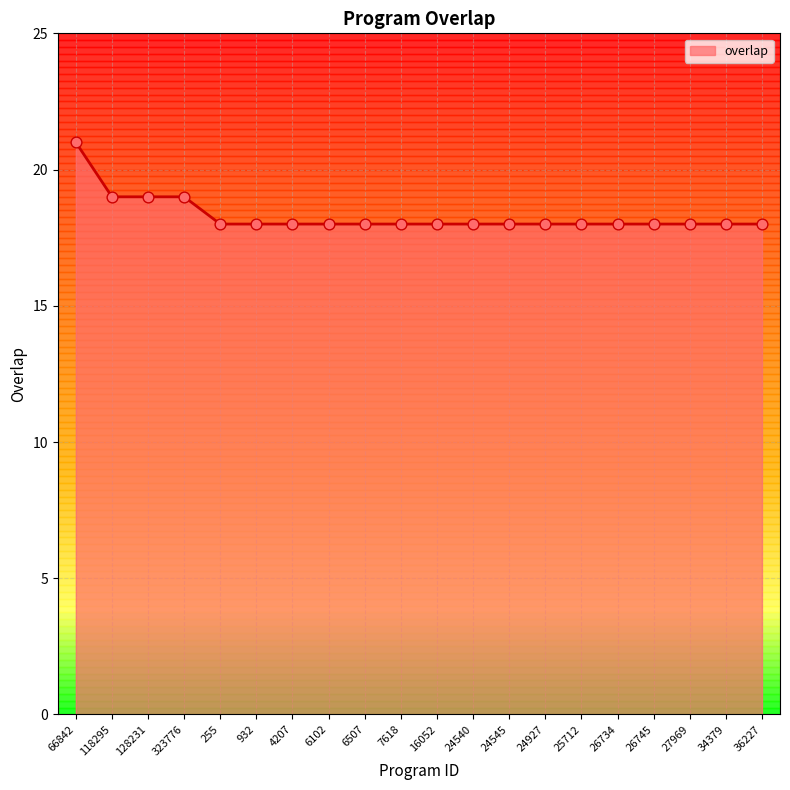

Approximately how many times larger is the value at 25712 compared to 24545?

1.0